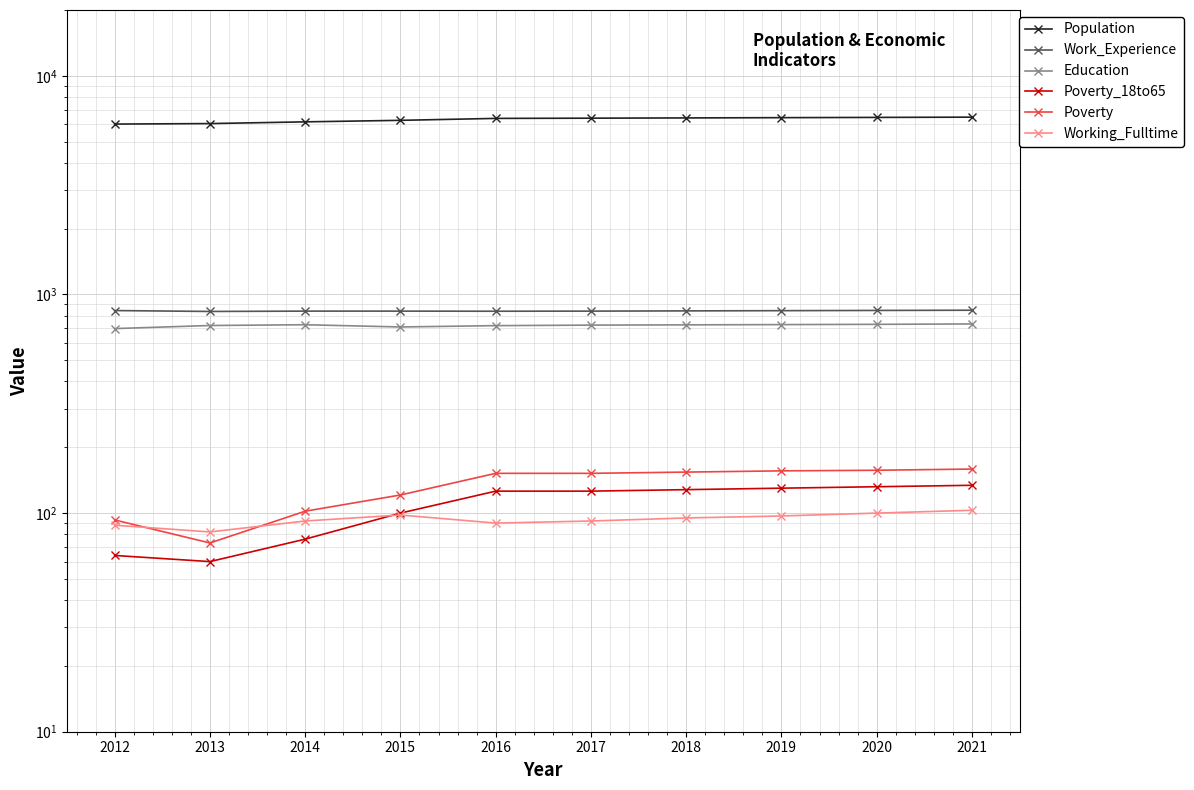

At which category does Education reach its first local peak?

2014